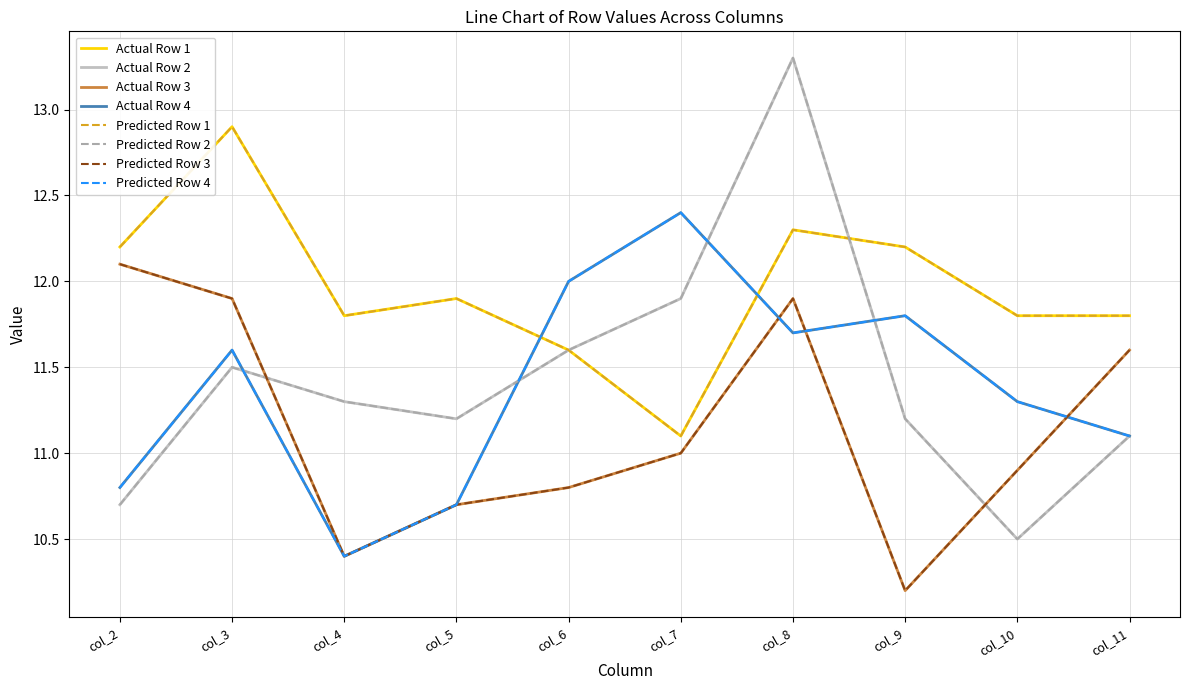

Does the chart have visible grid lines?

Yes